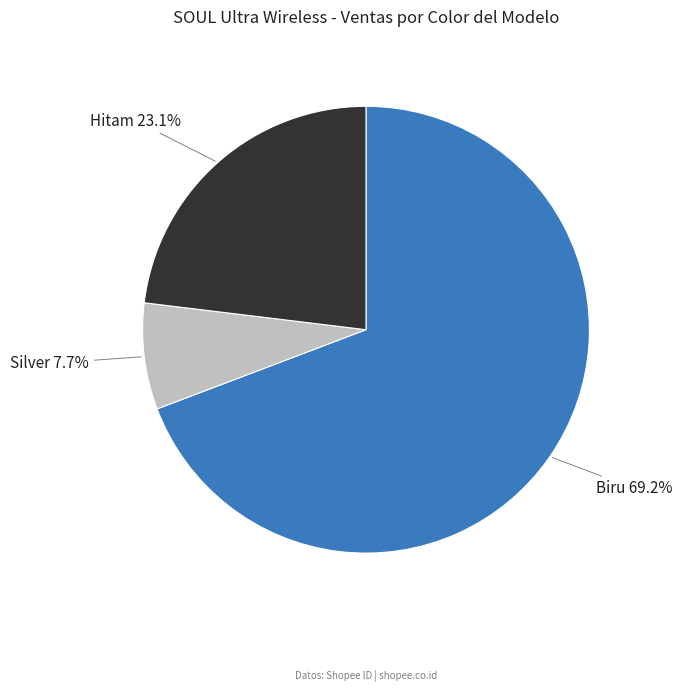

Does Silver account for over 50% of the chart?

No